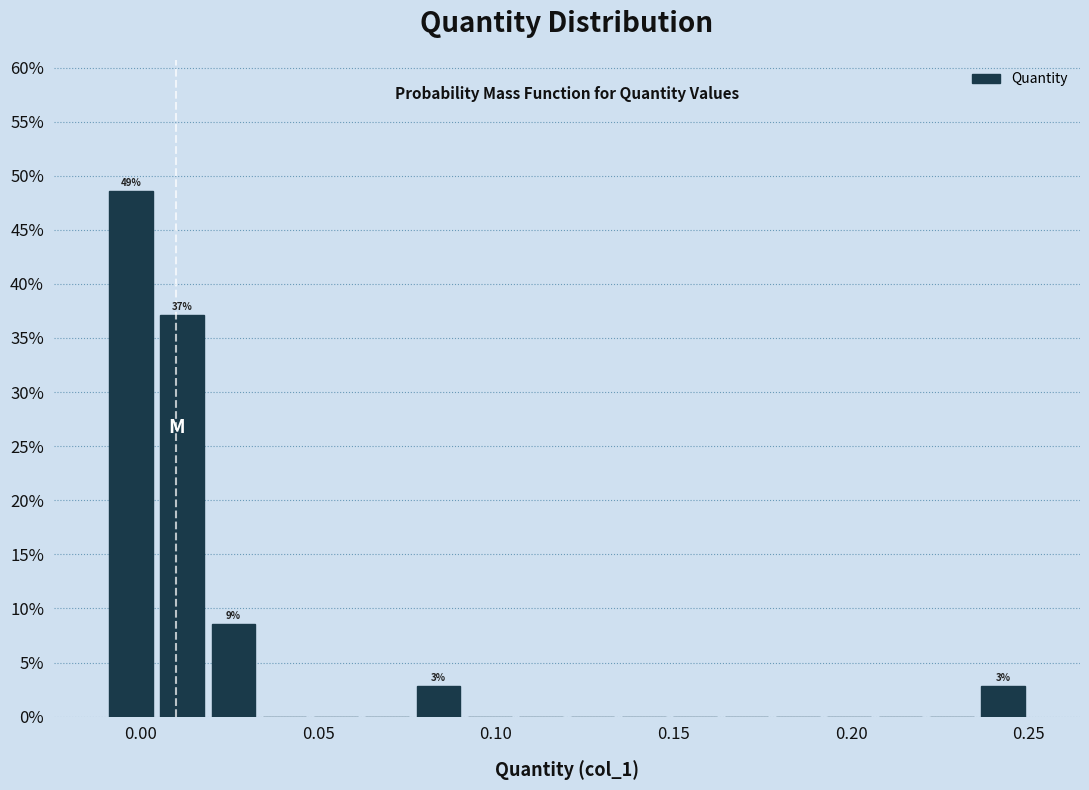

Read against the x-axis, roughly where is the centre of the tallest bar?

-0.005